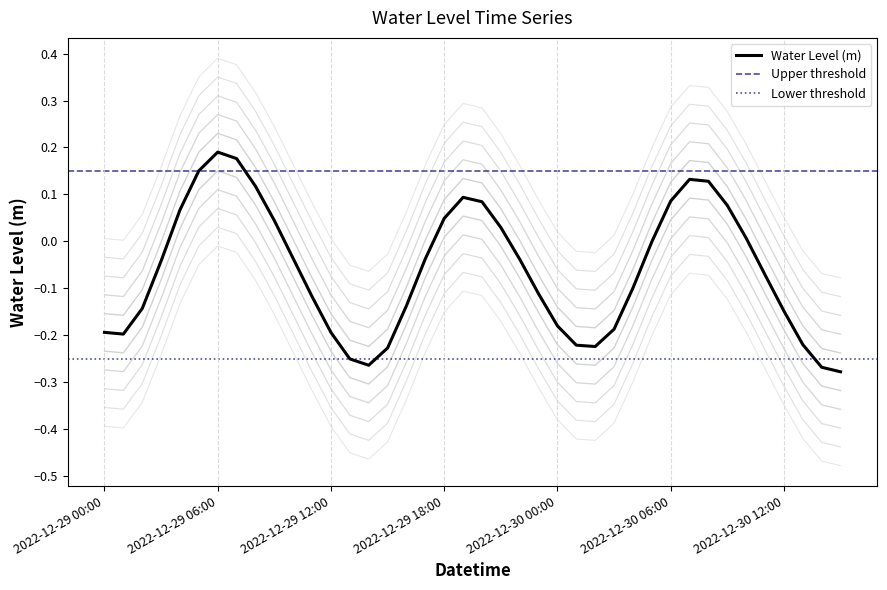

Which has a higher value, 2022-12-29 07:00 or 2022-12-30 02:00?

2022-12-29 07:00